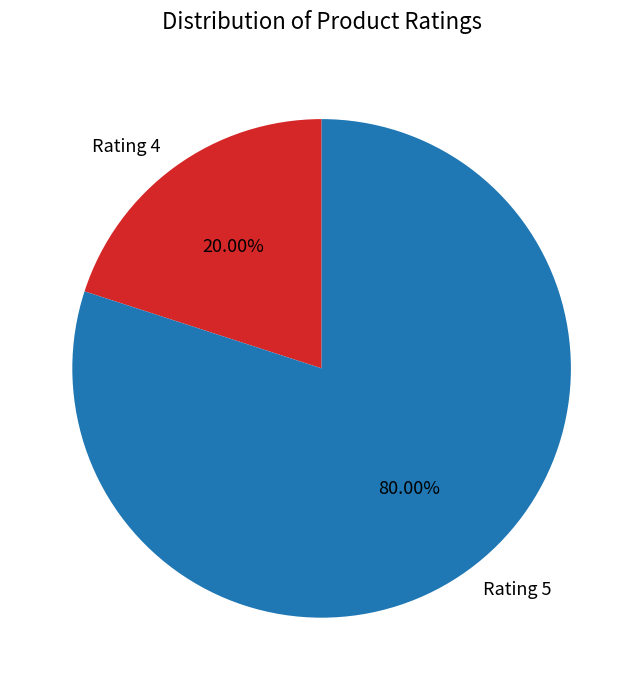

Approximately how many times larger is the value at Rating 5 compared to Rating 4?

4.0